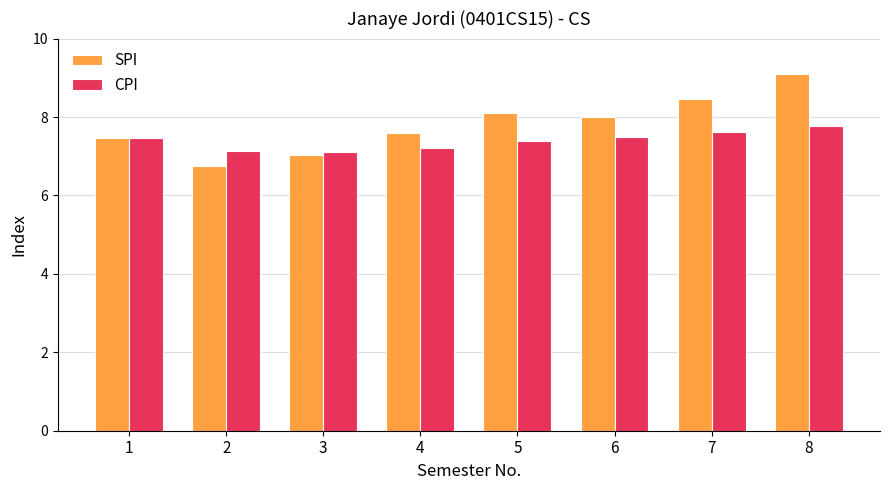

Which series has the largest range (max minus min)?

SPI